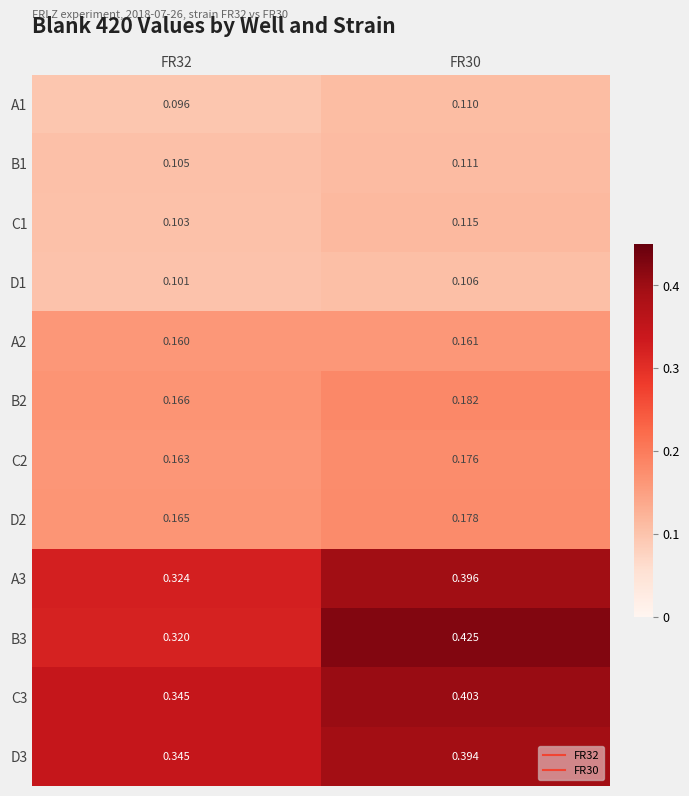

How many distinct data groups are displayed?

12